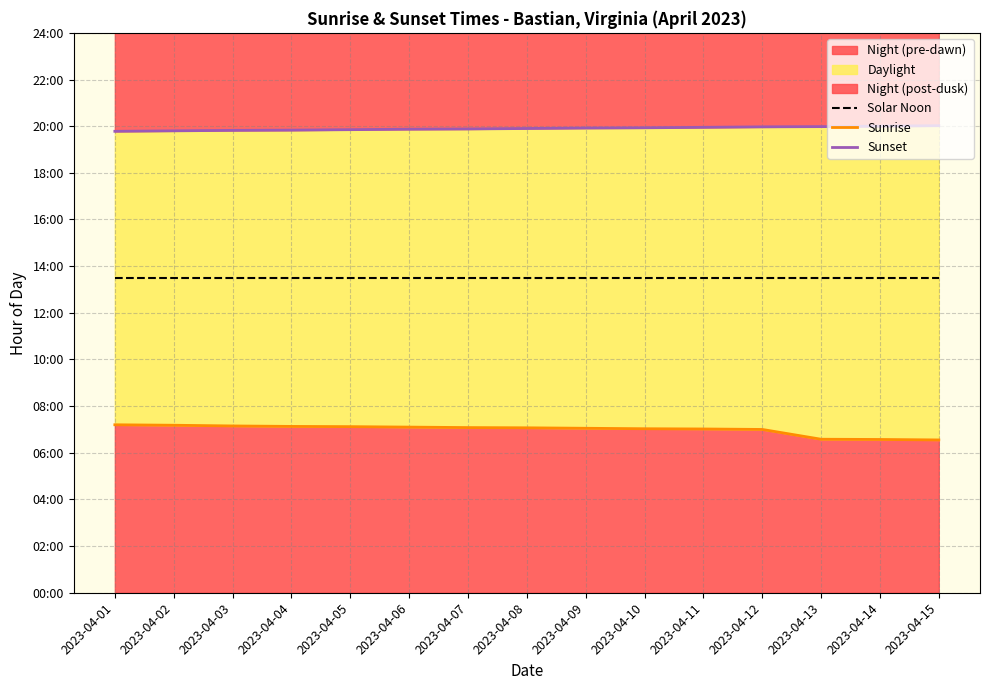

Count the number of data series in this chart.

3